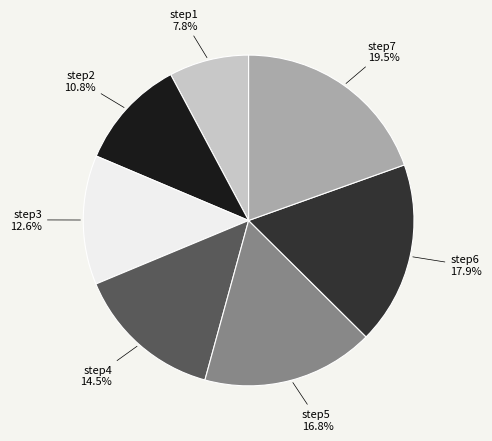

Is there a majority slice in this chart?

No